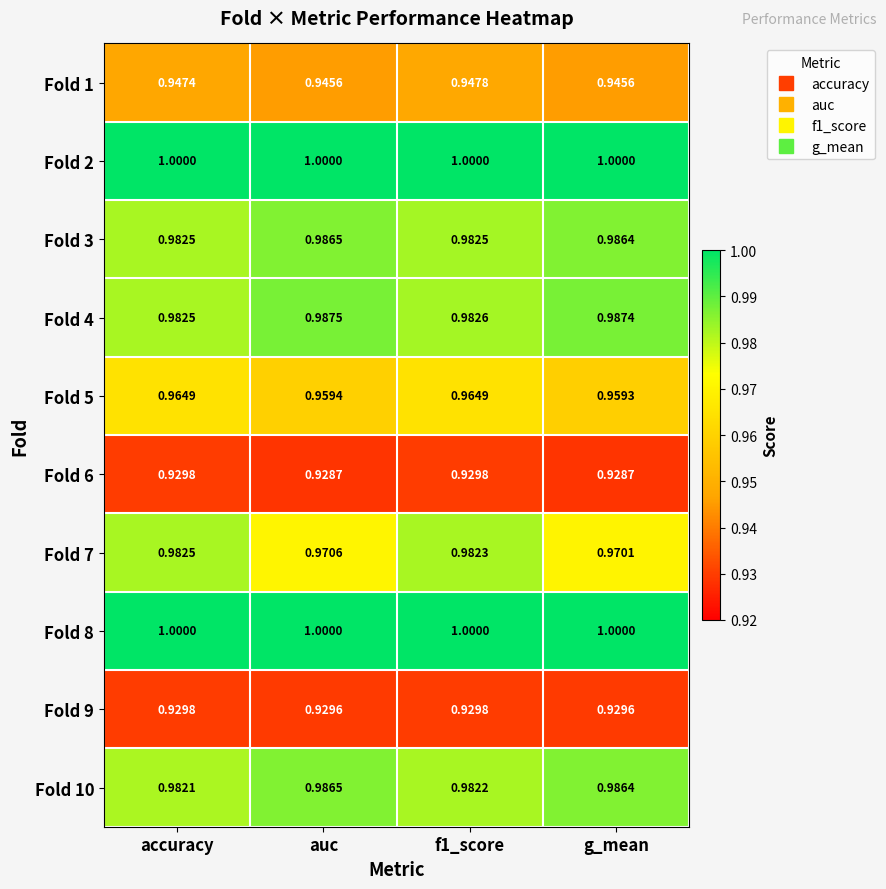

At which label is Fold 5 closest to 0?

g_mean